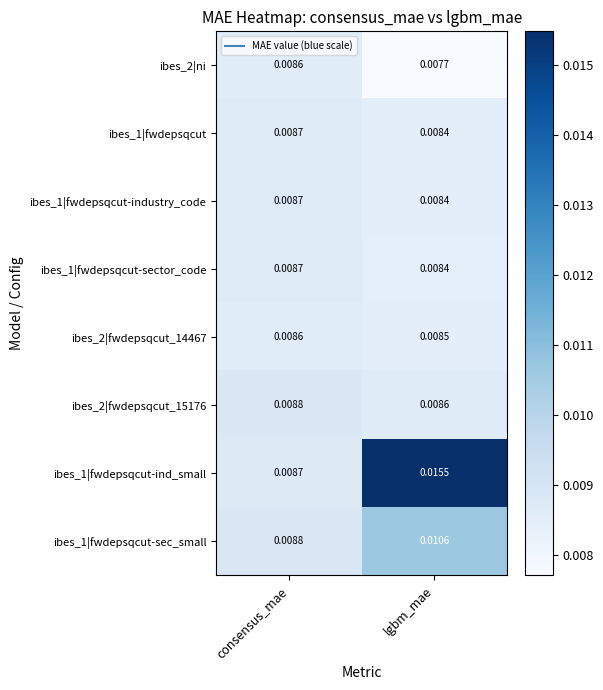

At which category is the sum across all series the highest?

lgbm_mae